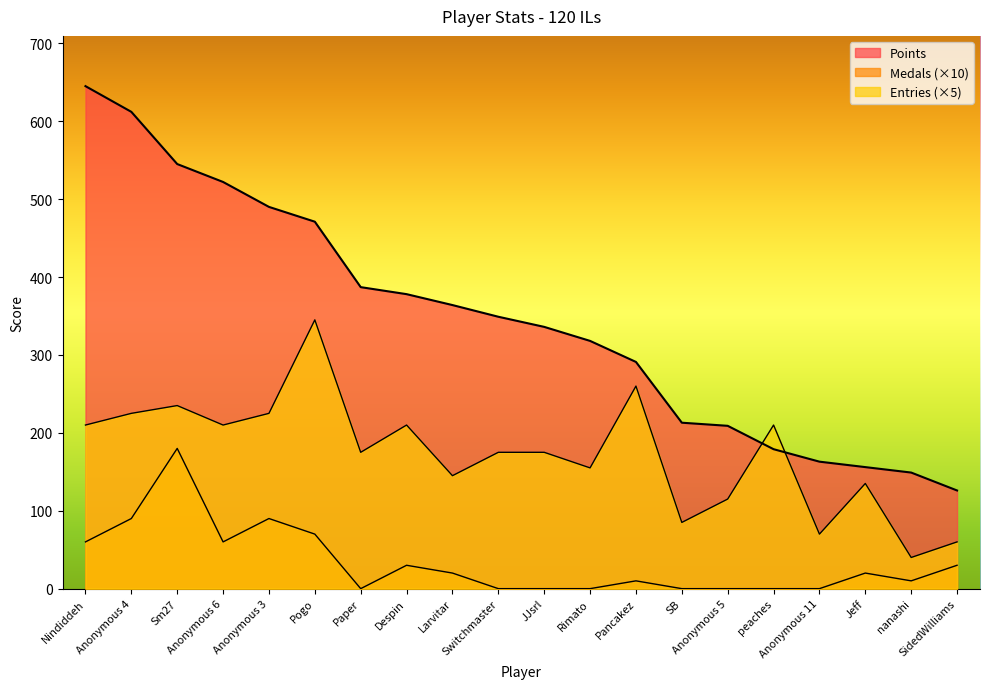

How many lines are shown in the chart?

3